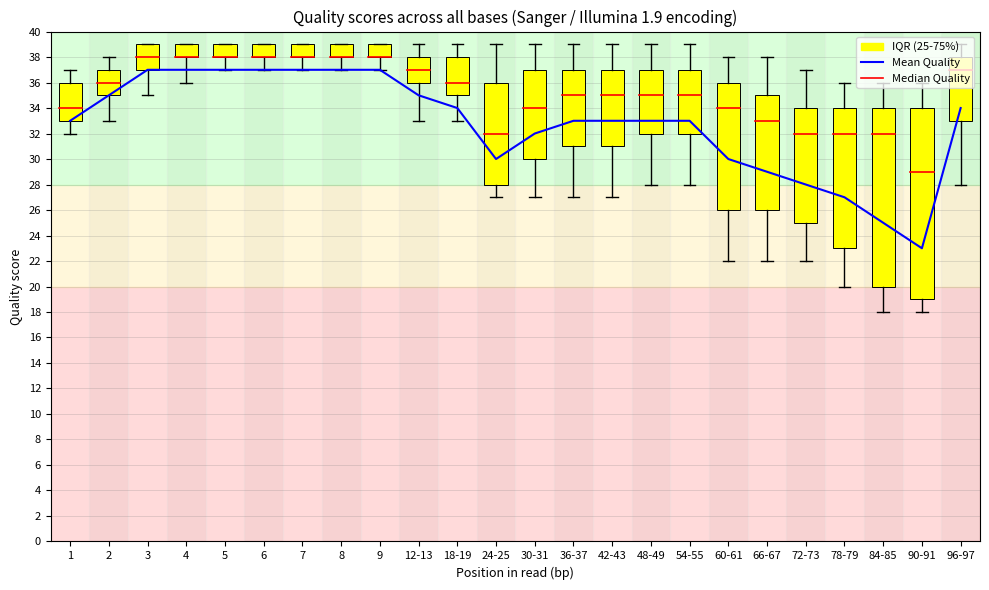

How many bars are there in total?

24